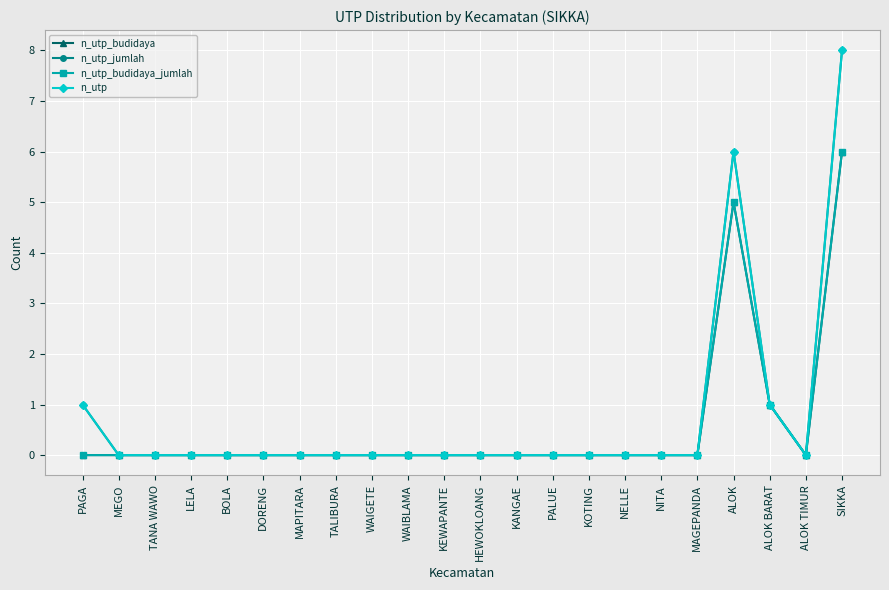

What is the label of the 9th point from the left?

WAIGETE